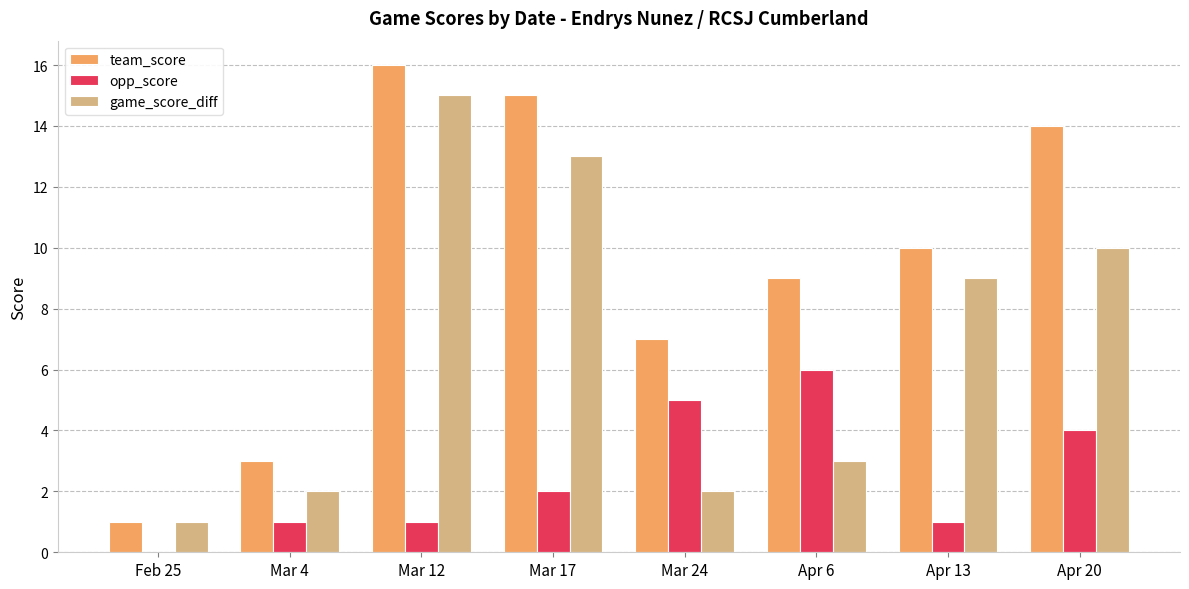

Reading left to right, what are all the values shown in this chart?

team_score: 1	3	16	15	7	9	10	14
opp_score: 0	1	1	2	5	6	1	4
game_score_diff: 1	2	15	13	2	3	9	10